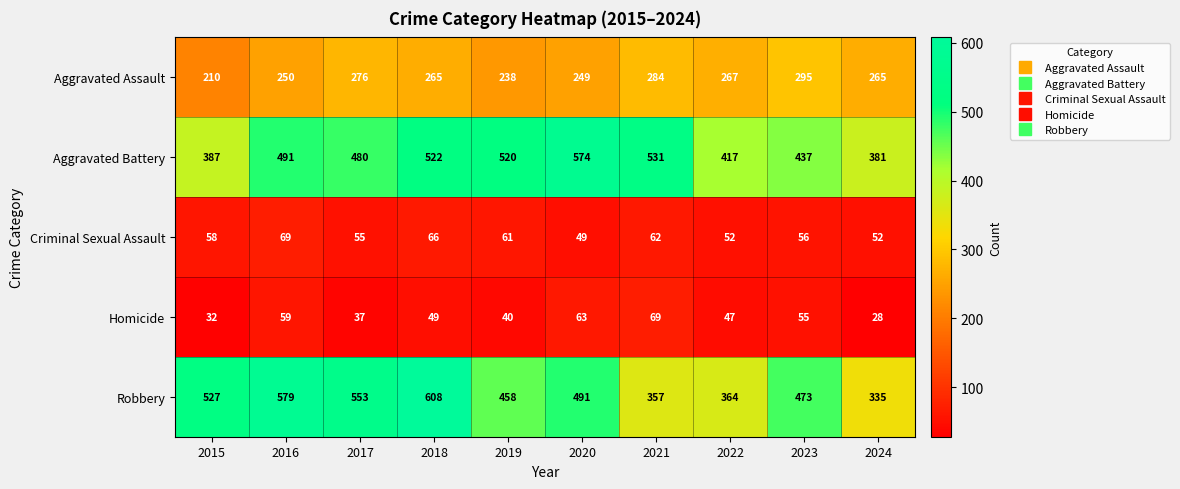

What is the average value of the Aggravated Assault series?

260